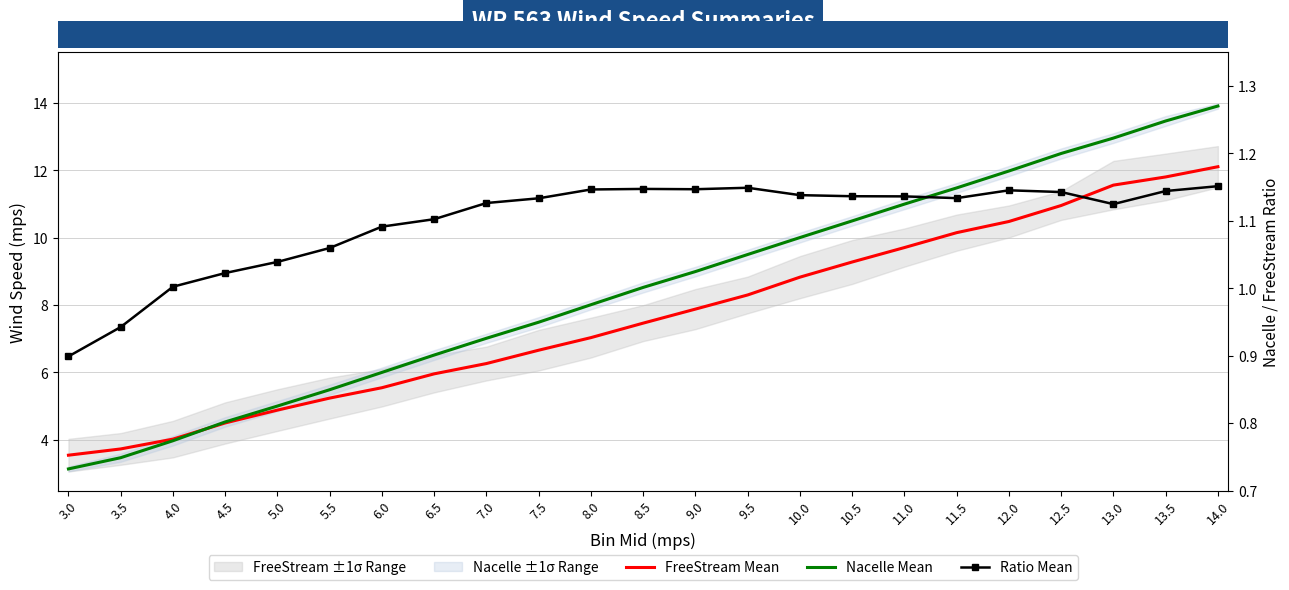

Reading right to left, list all the values displayed in this chart.

FreeStream Mean: 12.1	11.8	11.6	11.0	10.5	10.1	9.7	9.3	8.8	8.3	7.9	7.5	7.0	6.7	6.3	6.0	5.5	5.2	4.9	4.5	4.0	3.7	3.5
Nacelle Mean: 13.9	13.5	13.0	12.5	12.0	11.5	11.0	10.5	10.0	9.5	9.0	8.5	8.0	7.5	7.0	6.5	6.0	5.5	5.0	4.5	4.0	3.5	3.1
Ratio Mean: 1.2	1.1	1.1	1.1	1.1	1.1	1.1	1.1	1.1	1.1	1.1	1.1	1.1	1.1	1.1	1.1	1.1	1.1	1.0	1.0	1.0	0.9	0.9